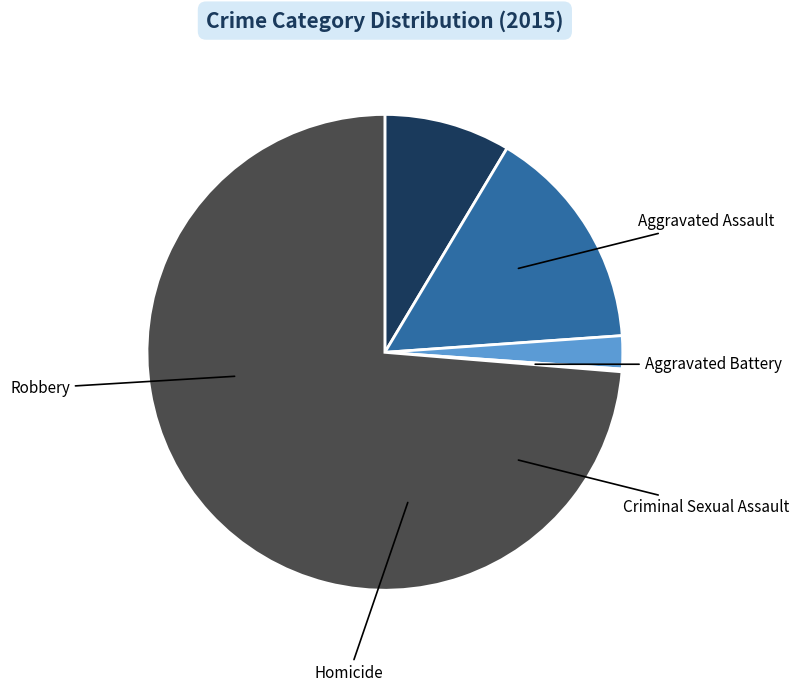

Rank the categories by value from lowest to highest.

Homicide, Criminal Sexual Assault, Aggravated Assault, Aggravated Battery, Robbery